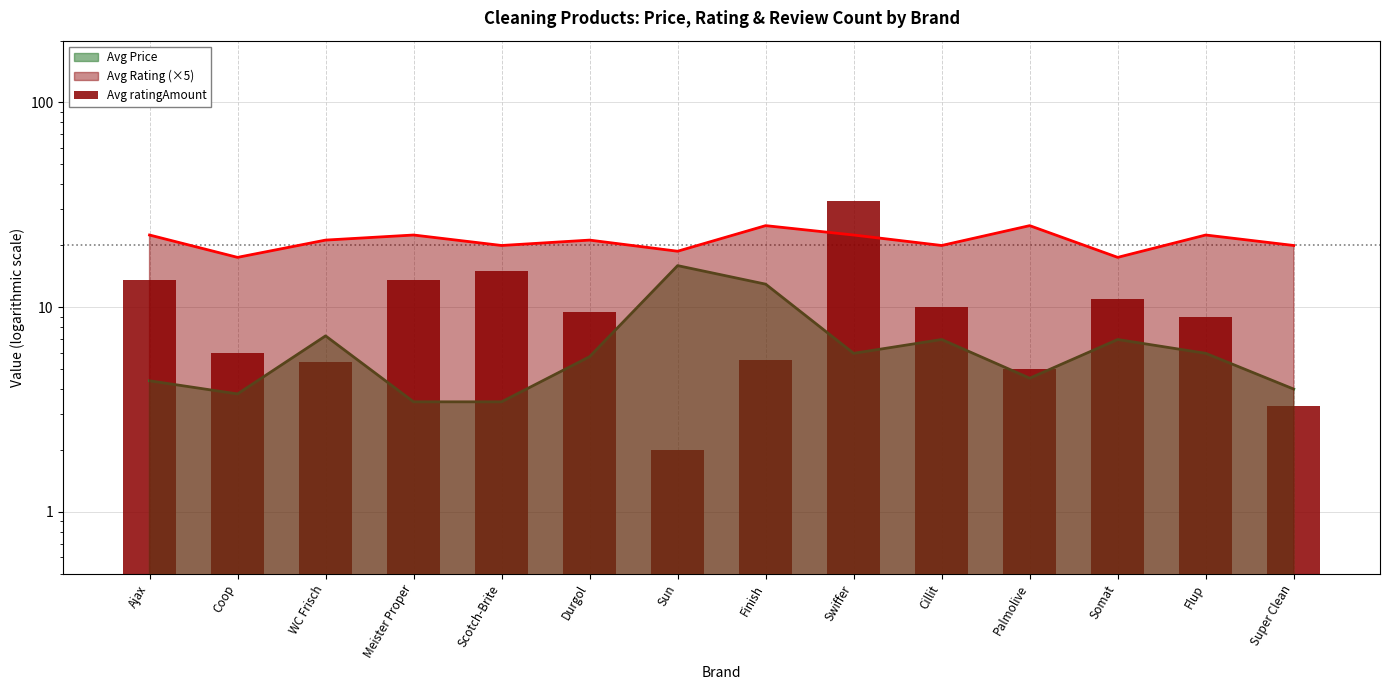

Rank the categories by value from lowest to highest.

Sun, Super Clean, Palmolive, WC Frisch, Finish, Coop, Flup, Durgol, Cillit, Somat, Ajax, Meister Proper, Scotch-Brite, Swiffer